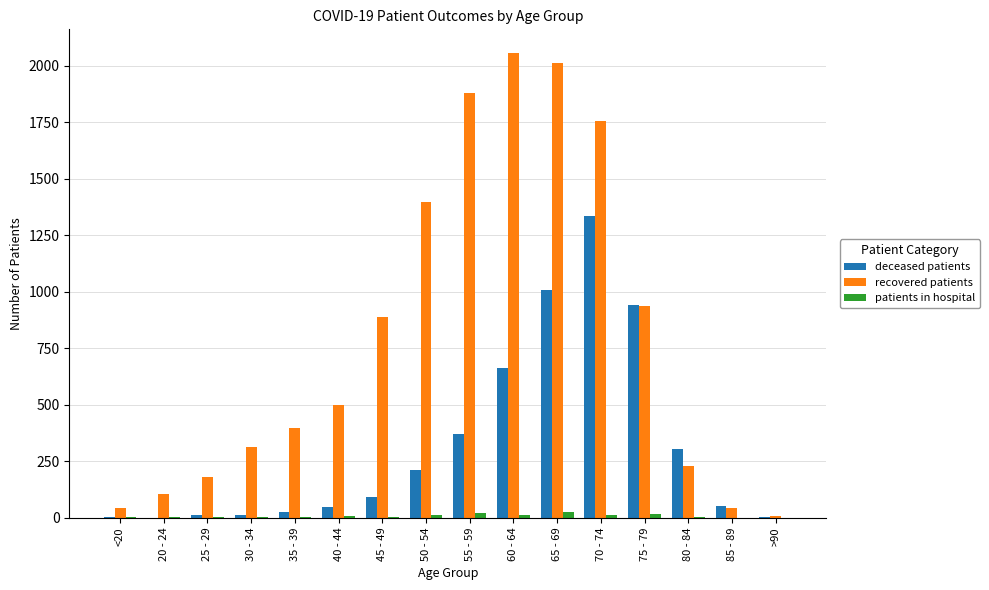

How many distinct data groups are displayed?

3